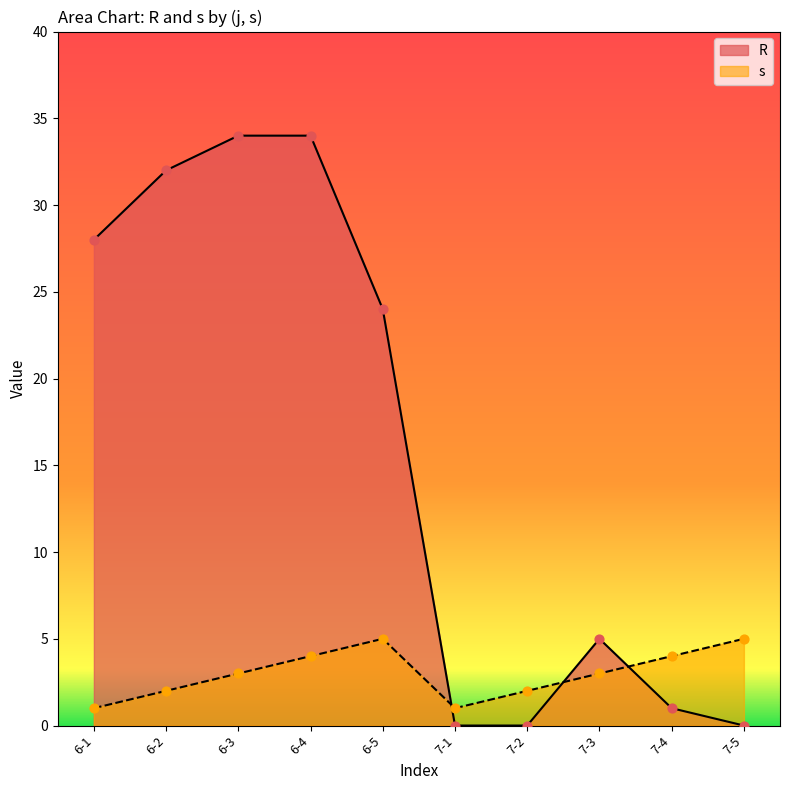

What are all the series names shown in the legend?

R, s